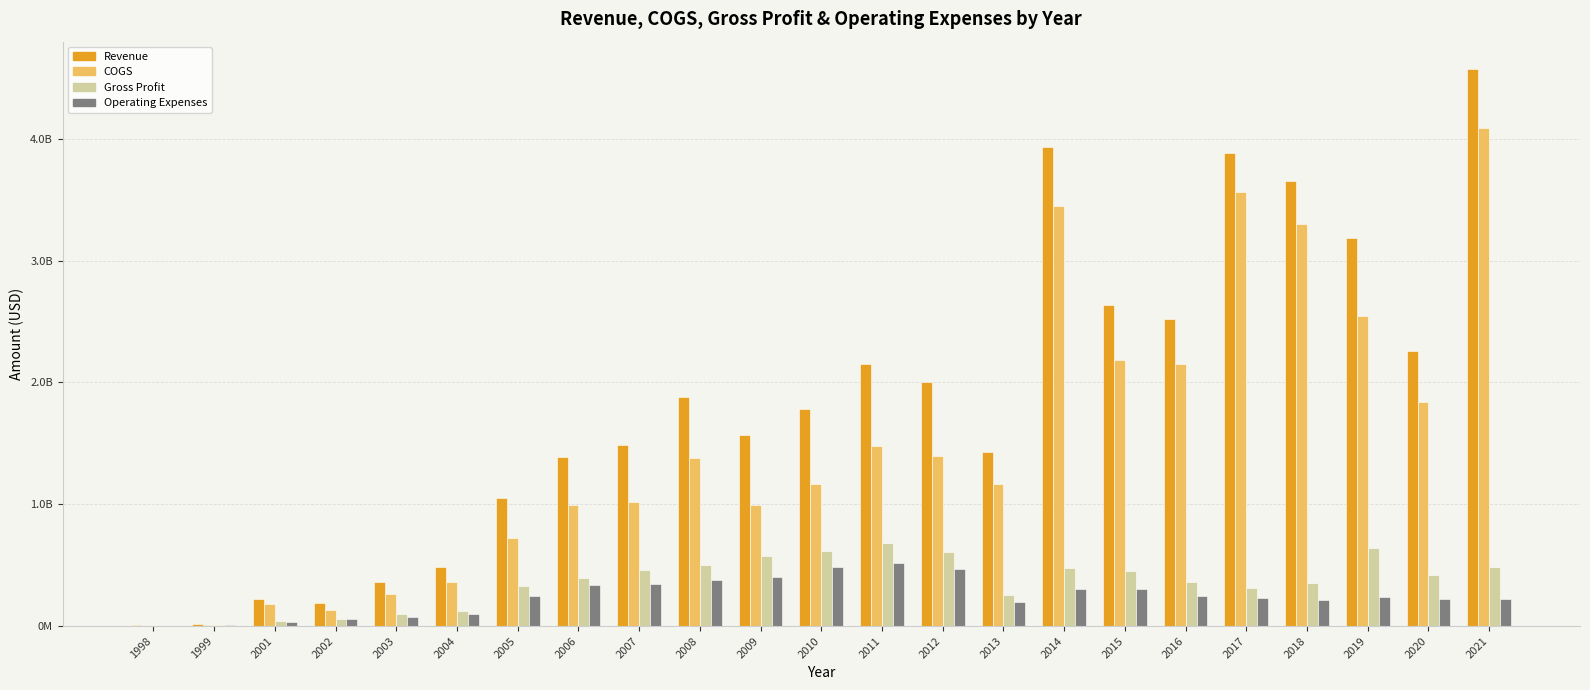

What are all the series names shown in the legend?

Revenue, COGS, Gross Profit, Operating Expenses